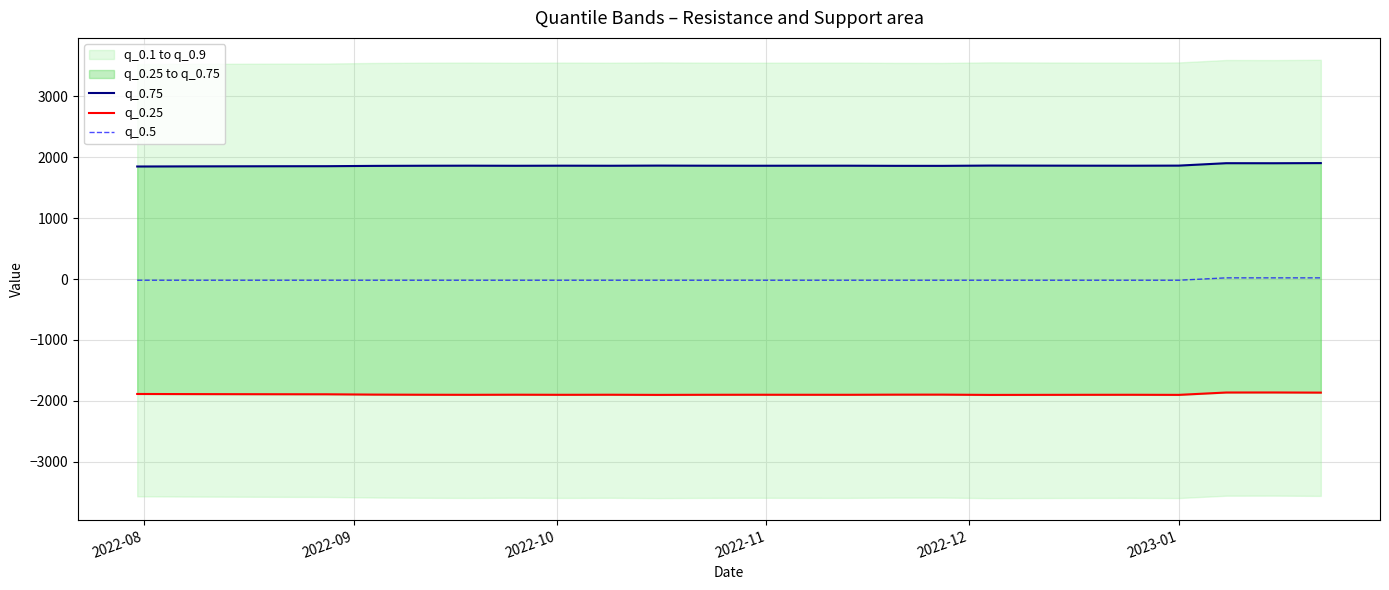

Reading right to left, transcribe all the data shown in this chart.

q_0.75: 1905.0	1902.6	1903.2	1863.6	1861.9	1862.4	1863.4	1864.2	1859.5	1860.0	1862.2	1861.9	1861.4	1862.1	1863.9	1861.4	1862.4	1860.9	1862.5	1861.3	1859.1	1854.2	1853.4	1852.2	1850.9	1849.0
q_0.25: -1864.7	-1862.4	-1863.1	-1901.8	-1900.1	-1900.7	-1901.6	-1902.5	-1897.7	-1898.1	-1900.4	-1900.1	-1899.6	-1900.3	-1902.1	-1899.6	-1900.6	-1899.1	-1900.8	-1899.5	-1897.3	-1892.2	-1891.4	-1890.2	-1888.9	-1887.0
q_0.5: 20.1	20.1	20.1	-19.1	-19.1	-19.1	-19.1	-19.1	-19.1	-19.1	-19.1	-19.1	-19.1	-19.1	-19.1	-19.1	-19.1	-19.1	-19.1	-19.1	-19.1	-19.0	-19.0	-19.0	-19.0	-19.0